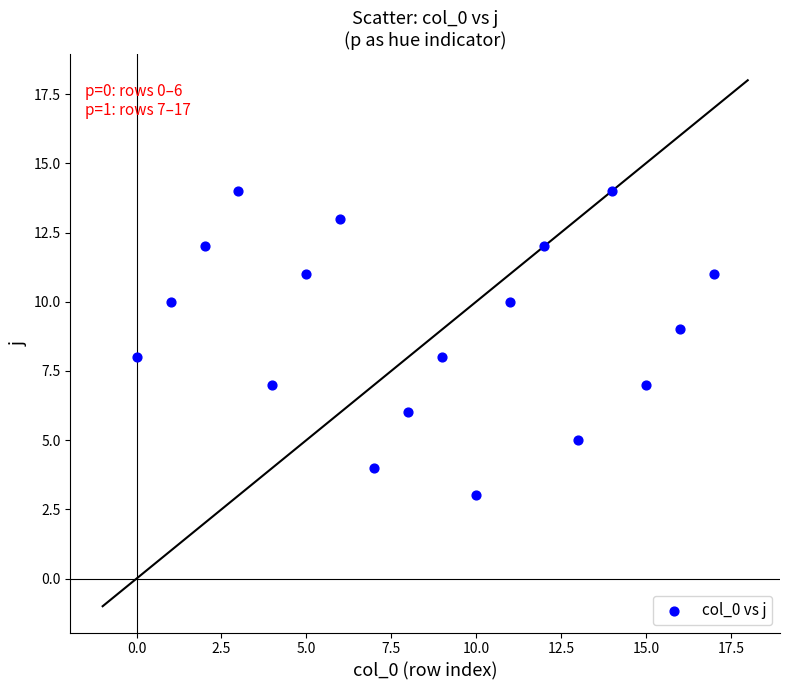

What is the range of Y values (max minus min)?

11